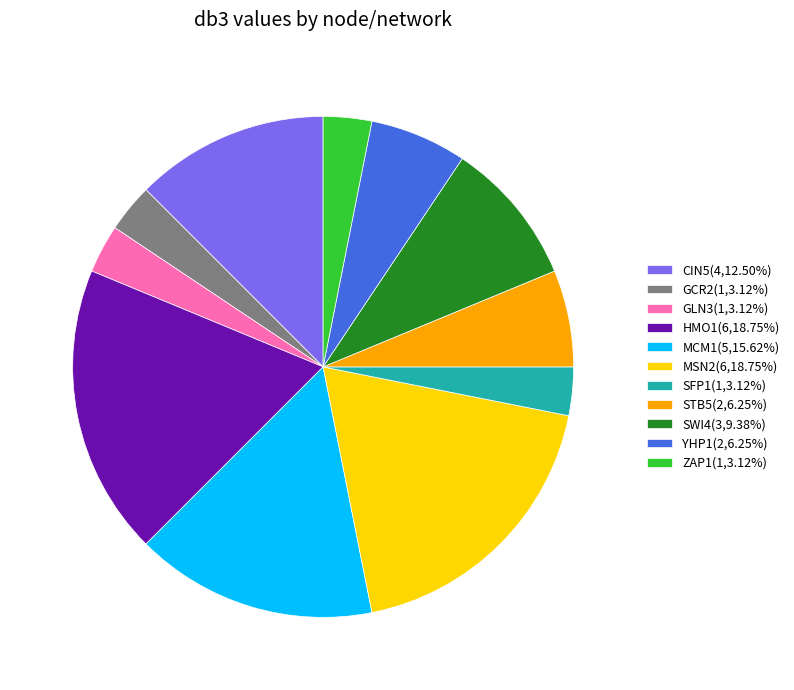

Is the sum of SWI4(3,9.38%) and HMO1(6,18.75%) greater than half?

No